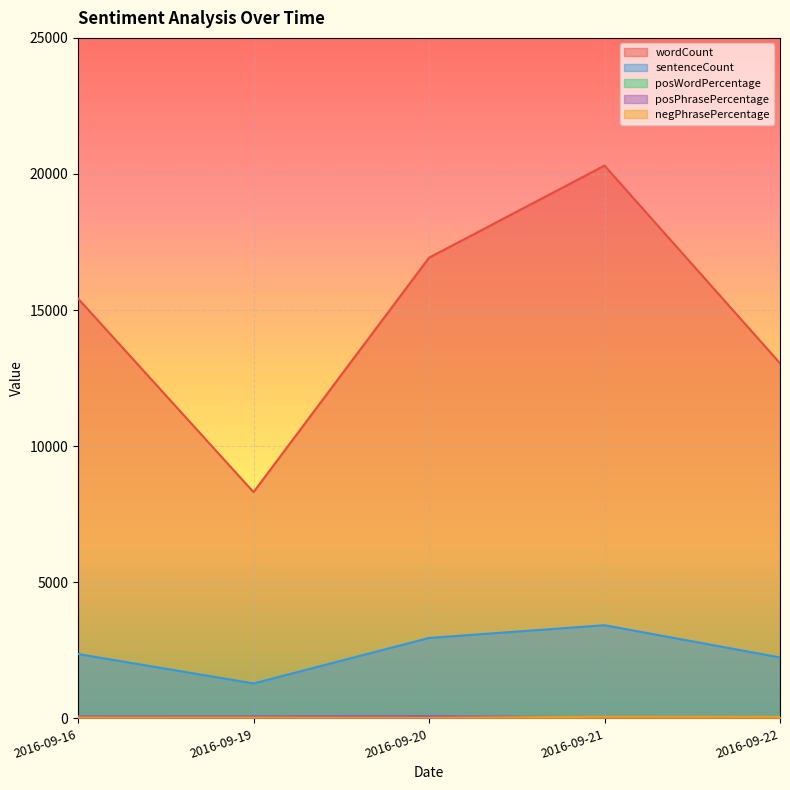

Which series has the largest total across all categories?

wordCount